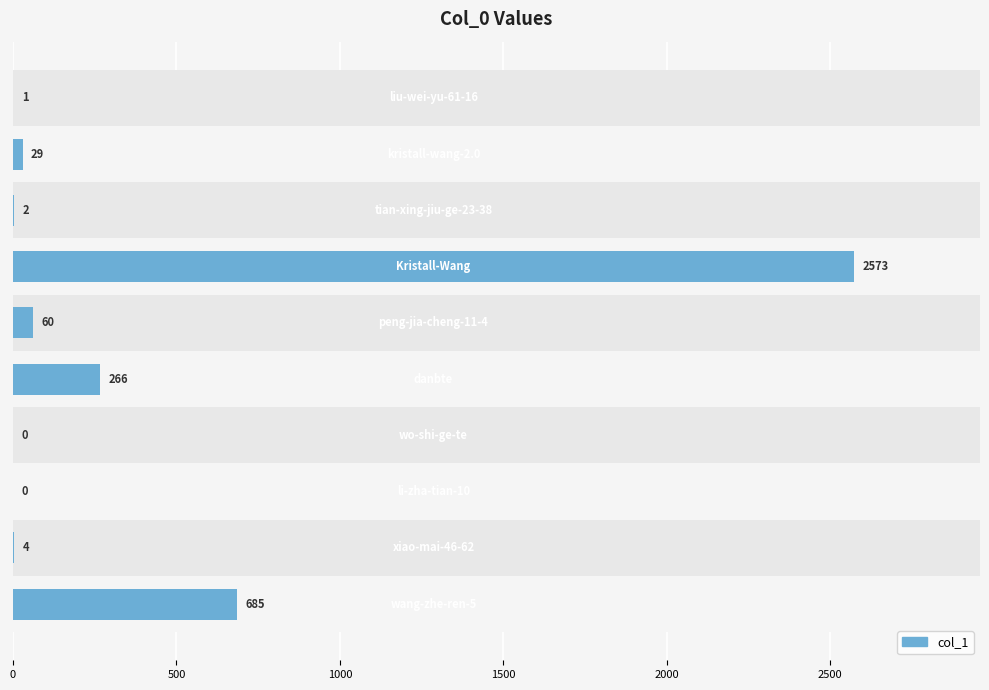

What is the sum of all values?

3620